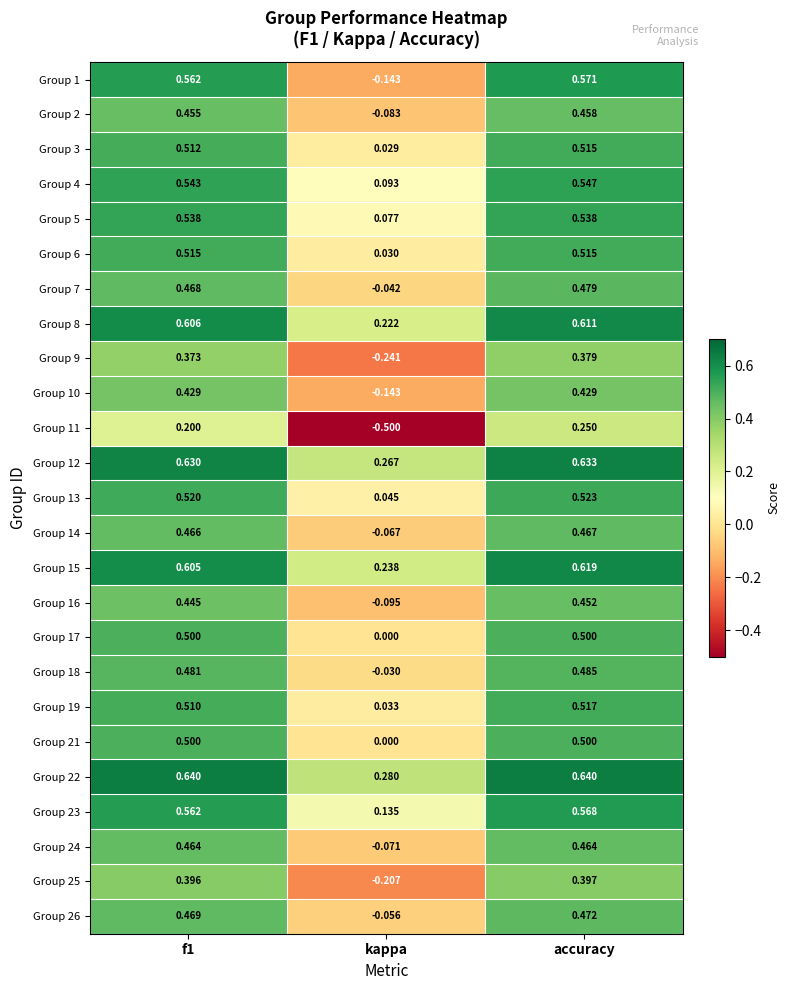

Which series has the largest total across all categories?

Group 22